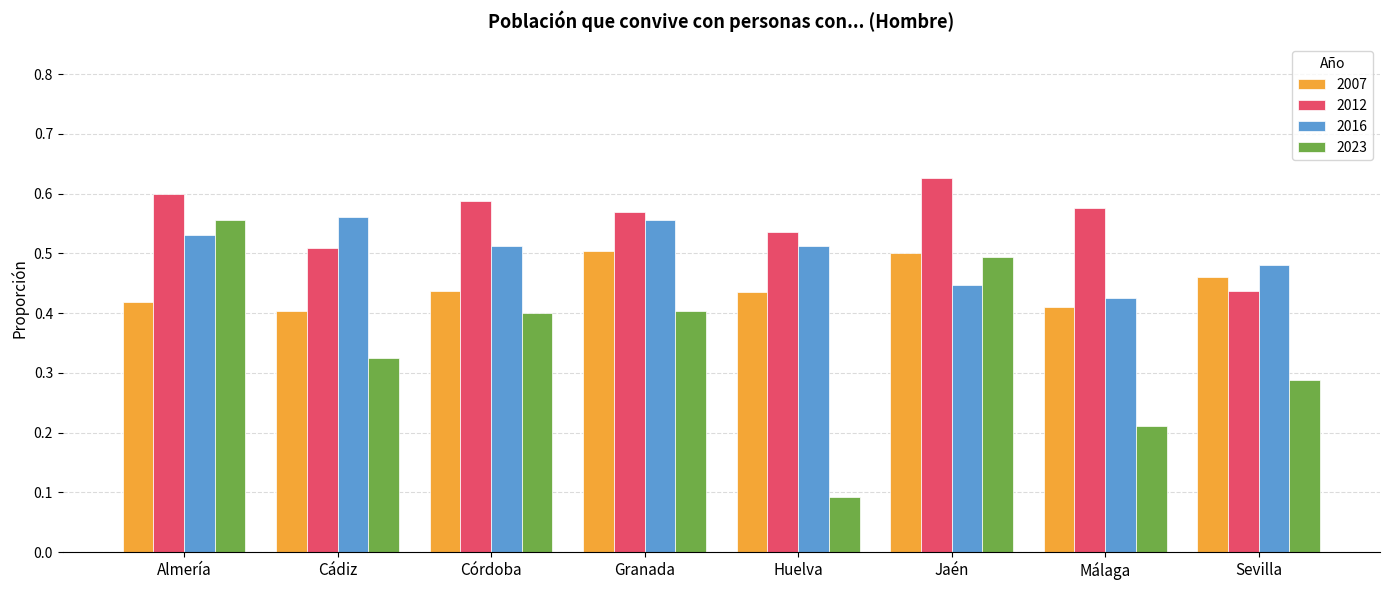

What is the smallest value displayed?

0.1